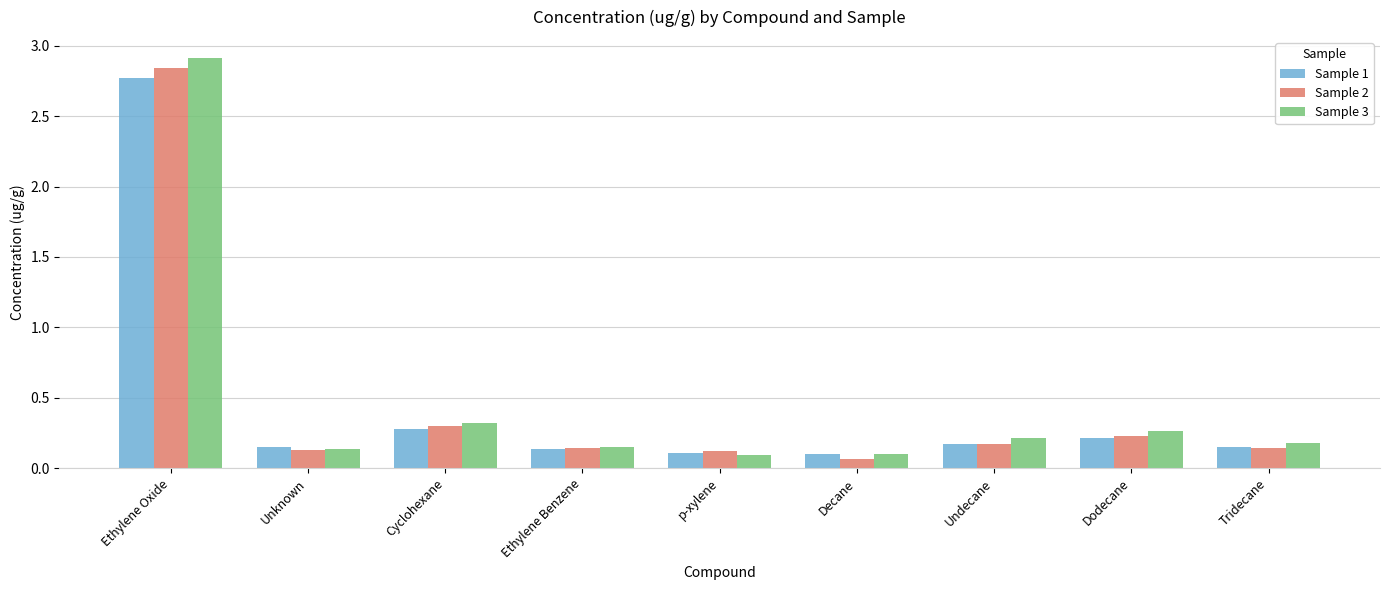

Does the chart contain stacked bars?

No